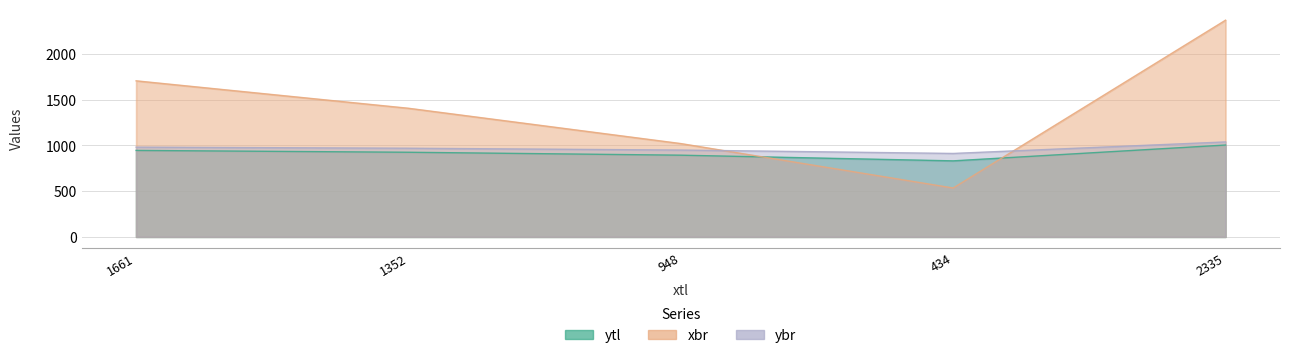

What is the minimum value shown in the chart?

534